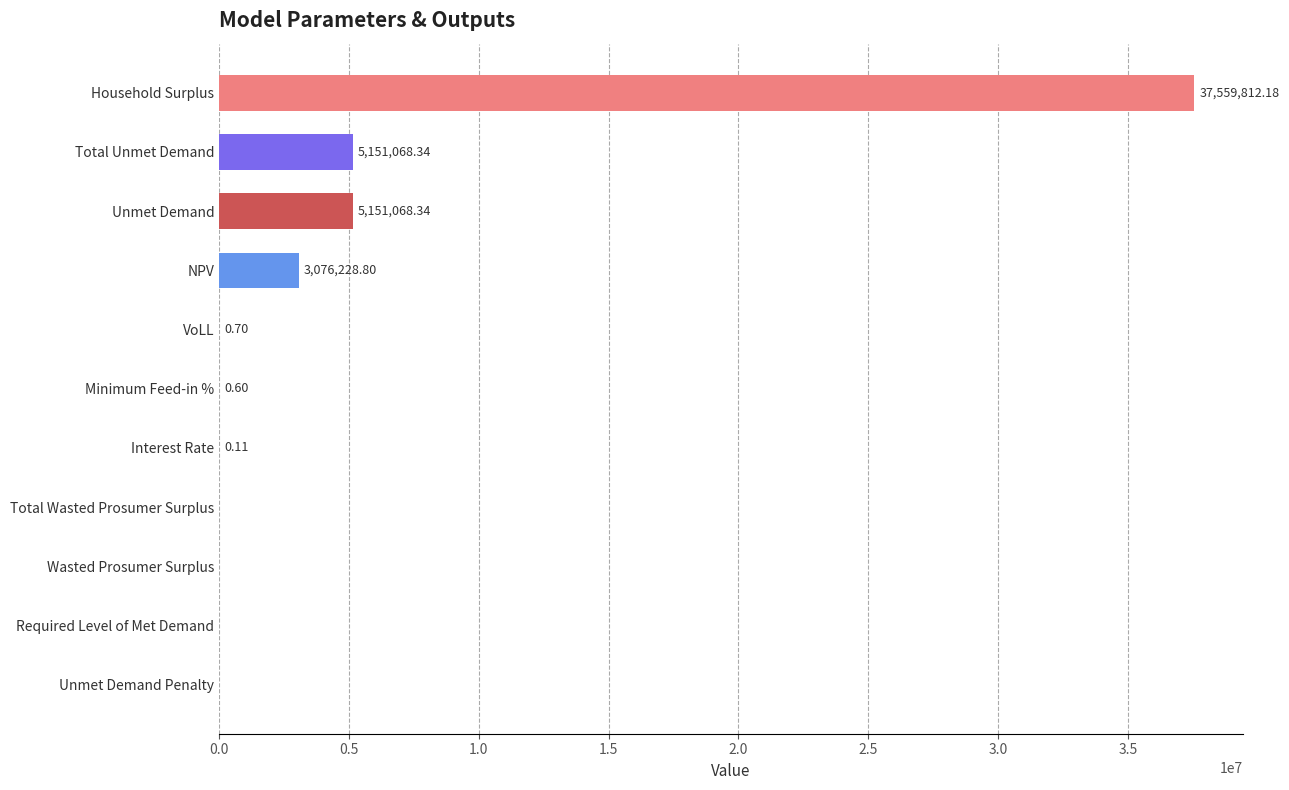

Which has a higher value, Household Surplus or Interest Rate?

Household Surplus